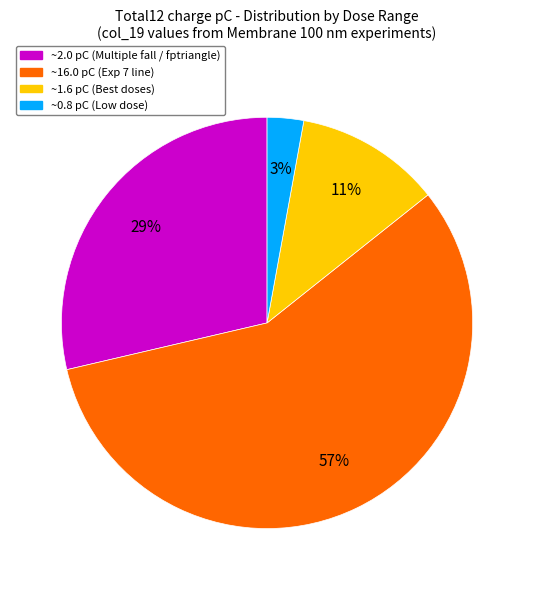

To the nearest percent, what is the difference between the largest and smallest slice percentages?

54%